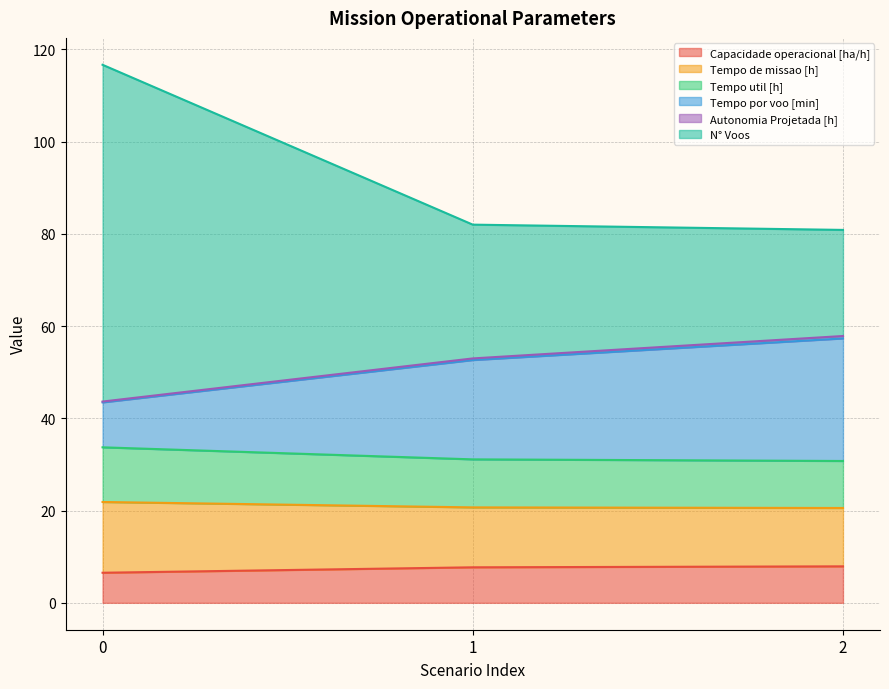

What is the sum of all Capacidade operacional [ha/h] values?

22.1